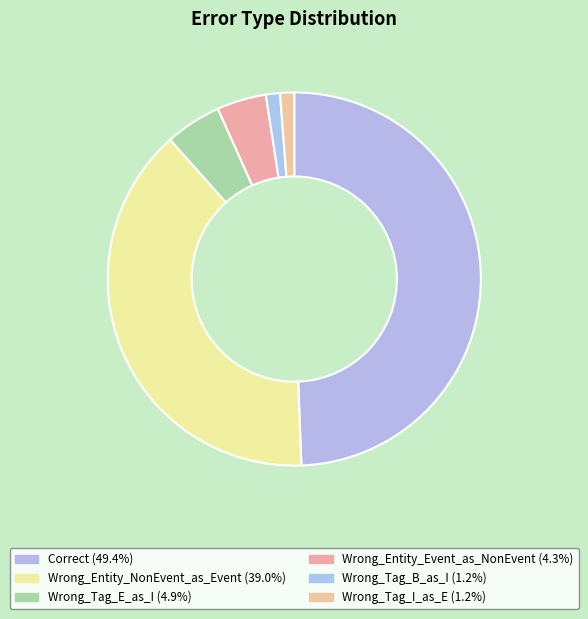

Which slice is the smallest?

Wrong_Tag_B_as_I